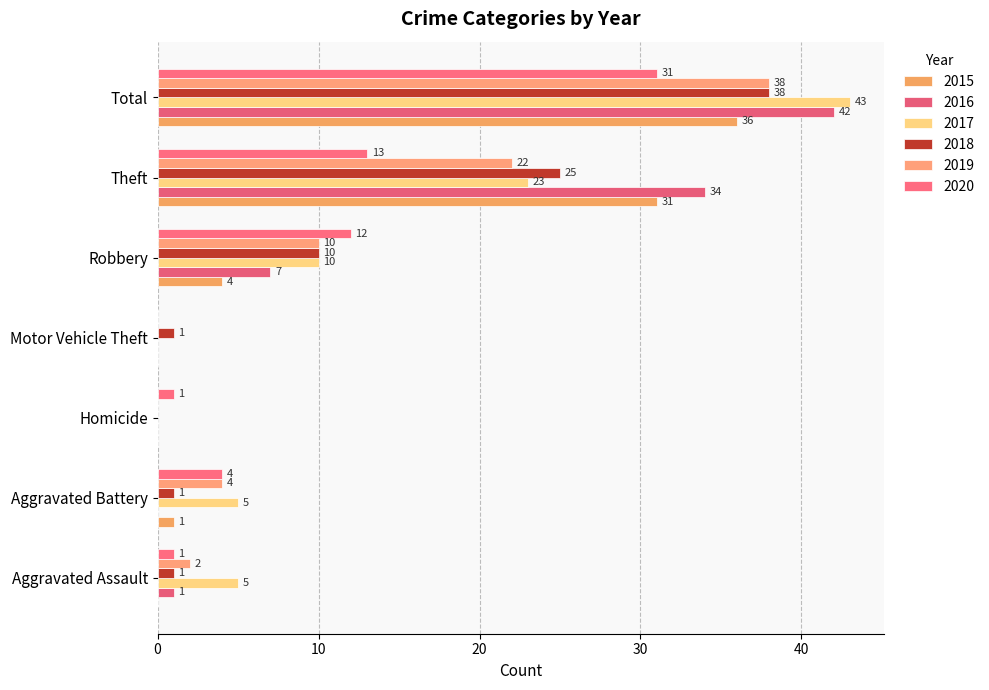

Which series has the largest range (max minus min)?

2017